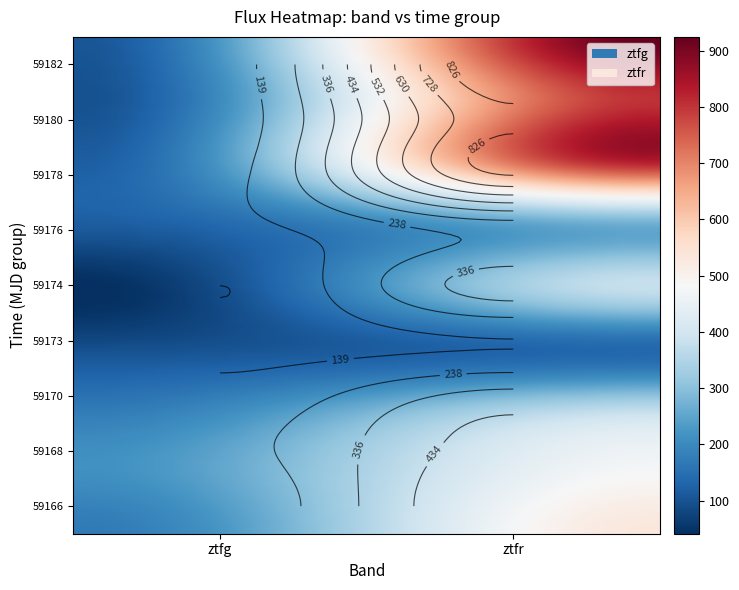

What is the difference between the maximum and second lowest values in the ztfr series?

655.5